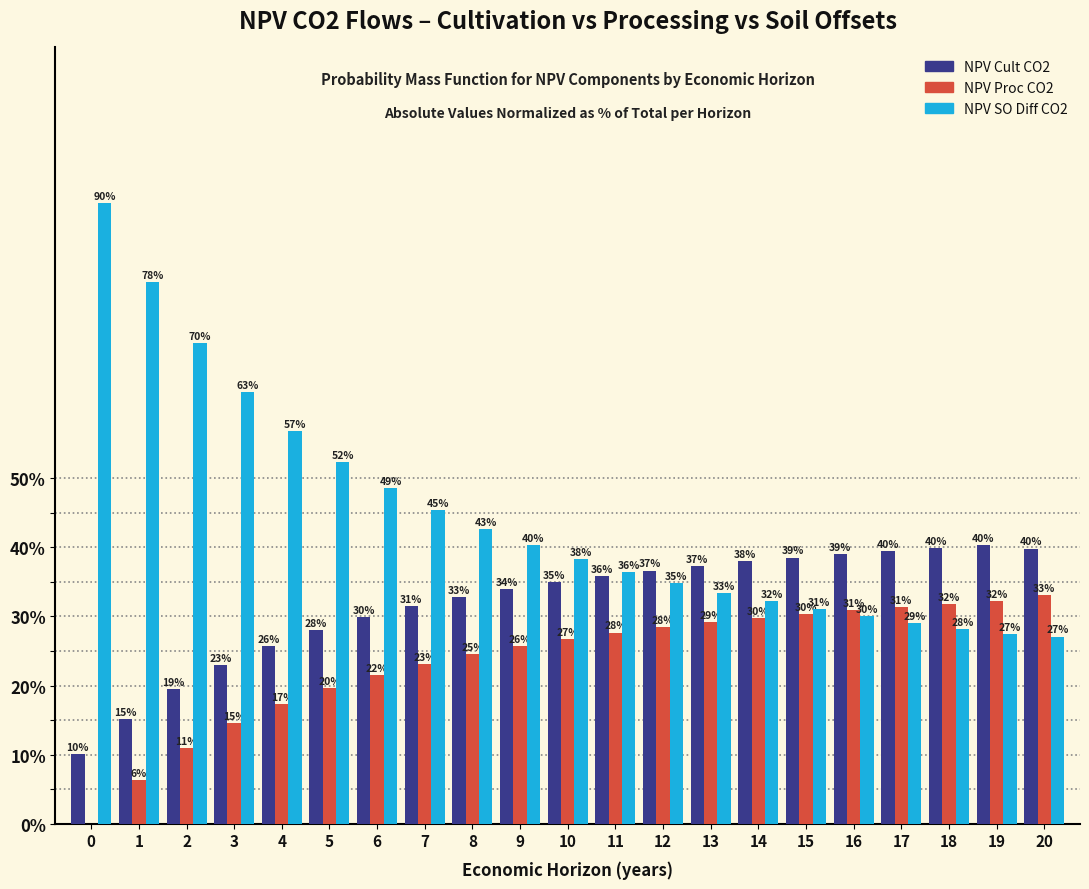

What is the total value across all series at 12?

100.0